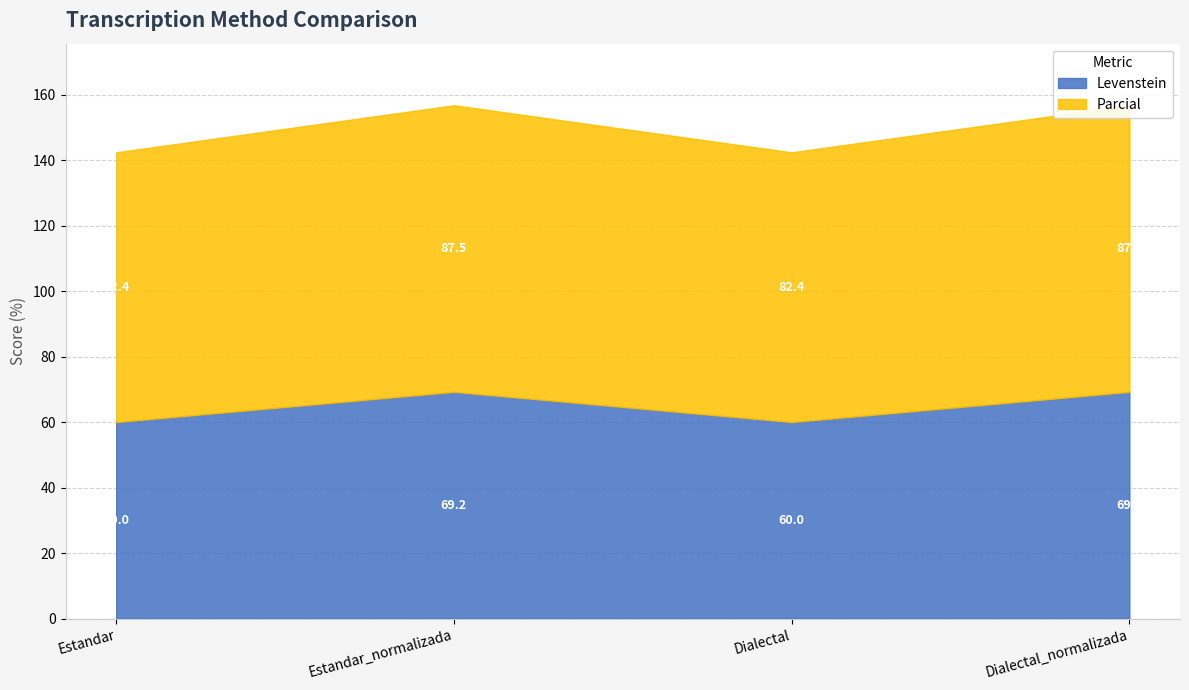

What is the total value across all series at Estandar?

142.4